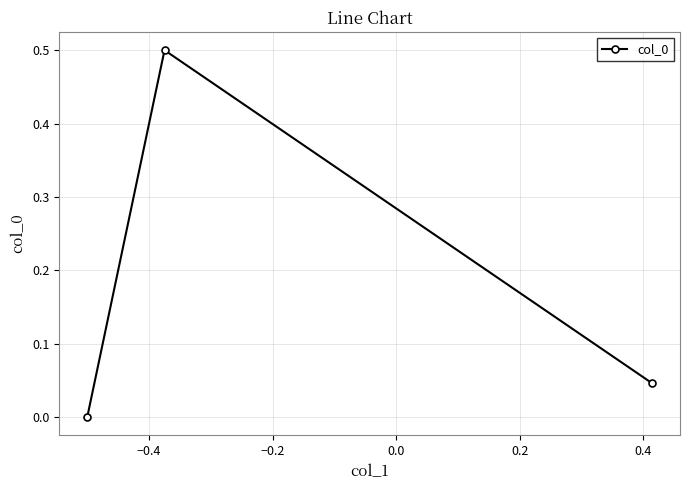

Is this an area chart (filled region under the line)?

No